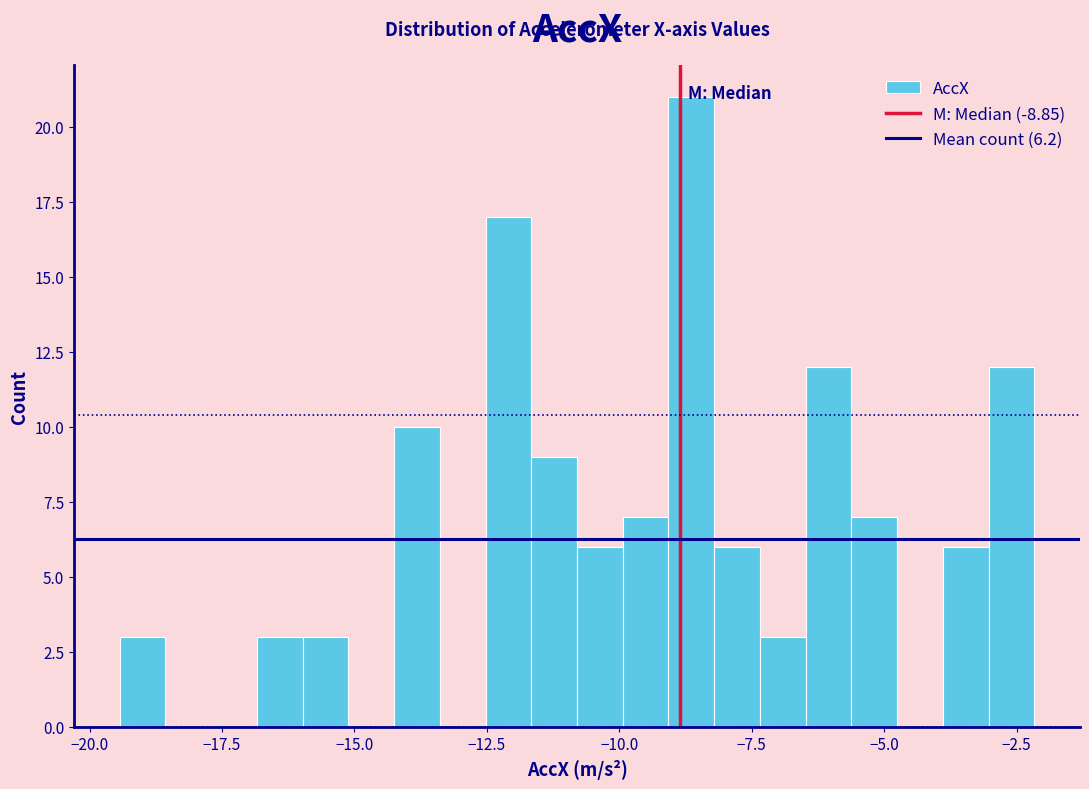

Around what value on the x-axis is the tallest bar? Give the approximate position of its centre, as read against the axis.

-8.5